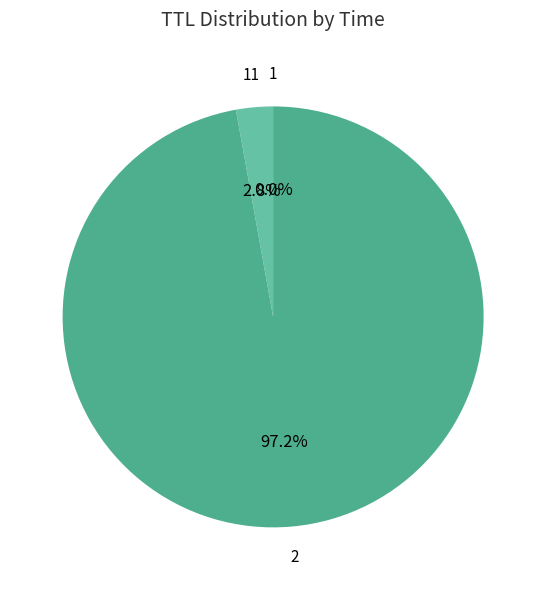

To the nearest percent, what is the average slice percentage?

33%